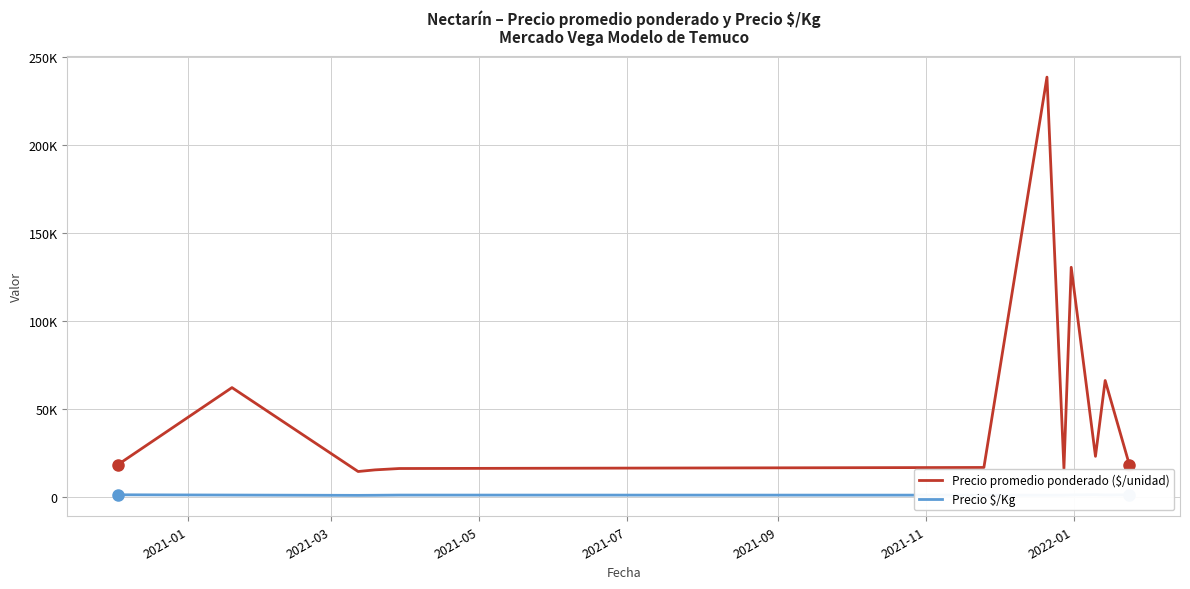

What are all the series names shown in the legend?

Precio promedio ponderado ($/unidad), Precio $/Kg